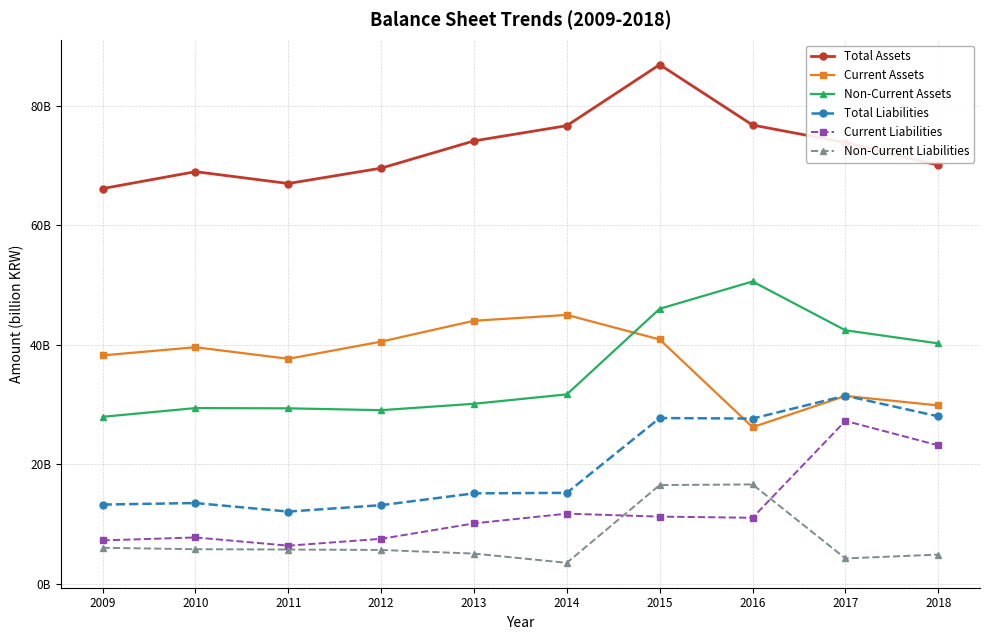

Is this an area chart (filled region under the line)?

No